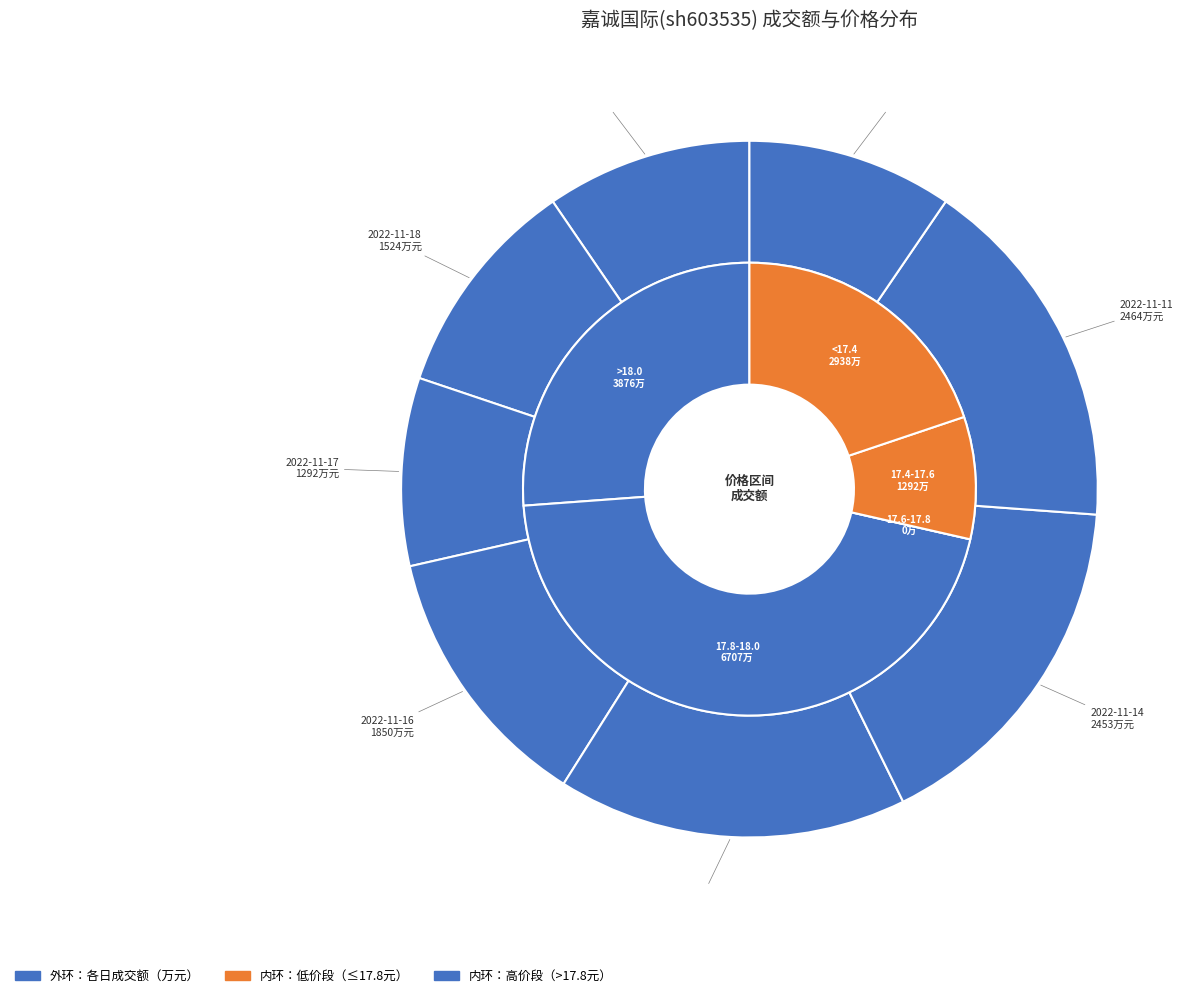

Rank the categories by value from highest to lowest.

2022-11-11, 2022-11-14, 2022-11-15, 2022-11-16, 2022-11-18, 2022-11-21, 2022-11-10, 2022-11-17